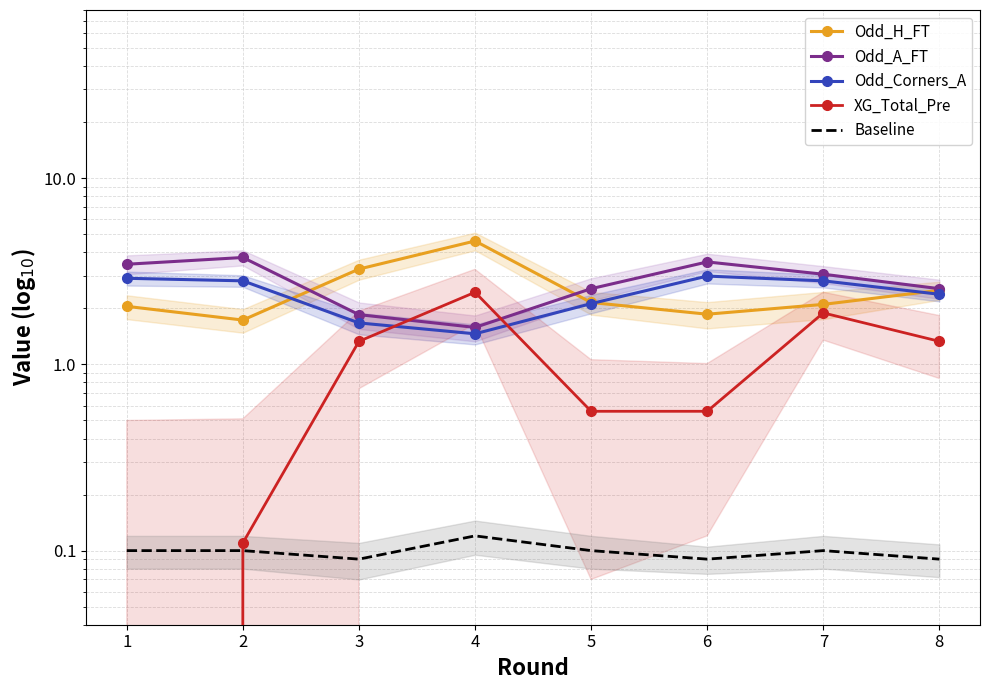

True or false: Odd_A_FT has more than 0 interior local peaks.

True